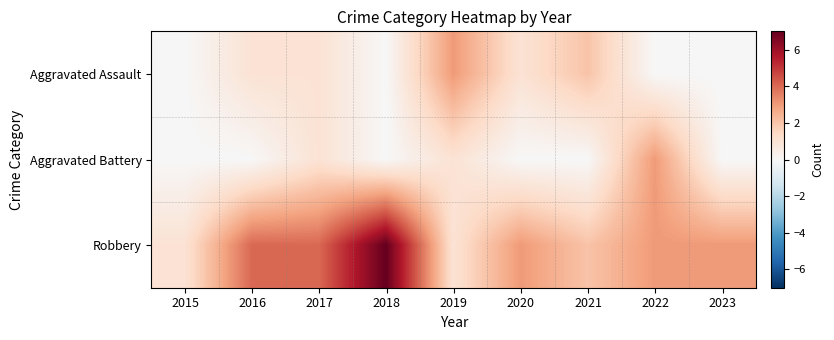

Which series has the widest spread of values?

Robbery